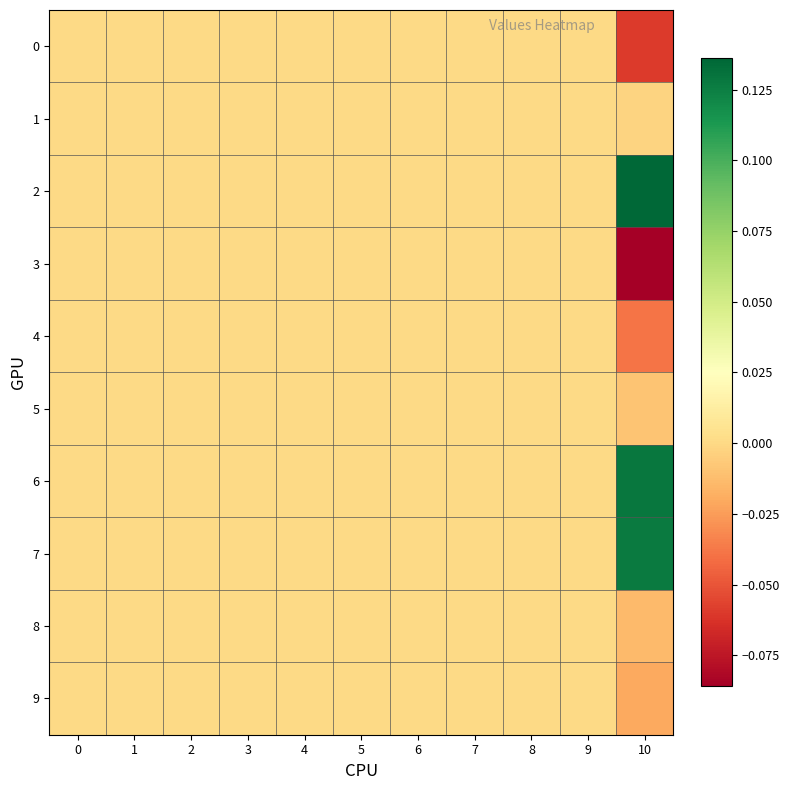

At 7, list the series in order from largest to smallest.

0, 1, 2, 3, 4, 5, 6, 7, 8, 9